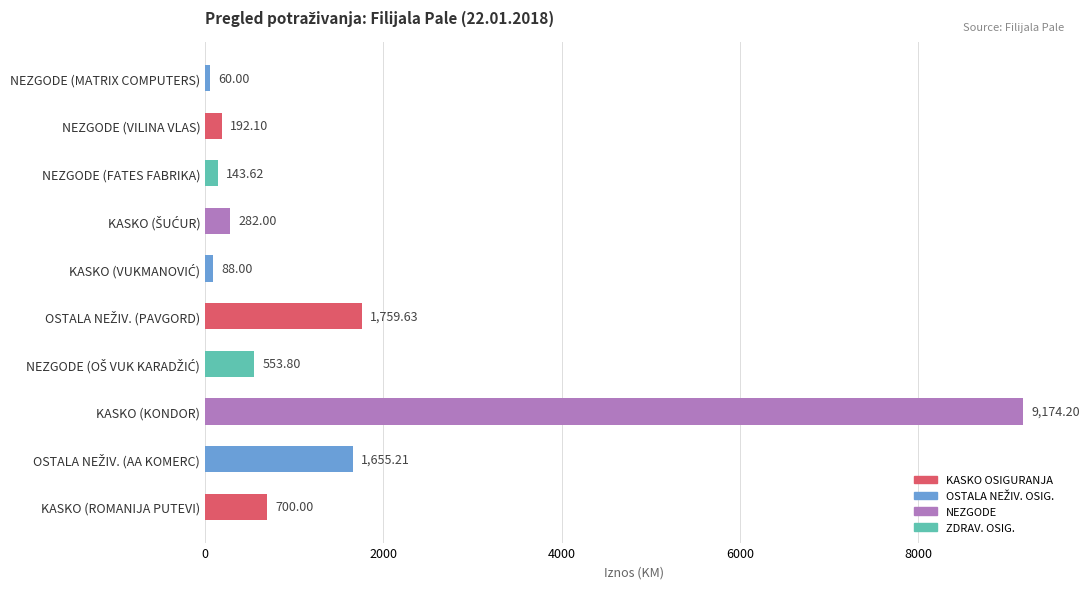

At which category does the chart reach its peak across all series?

KASKO (KONDOR)